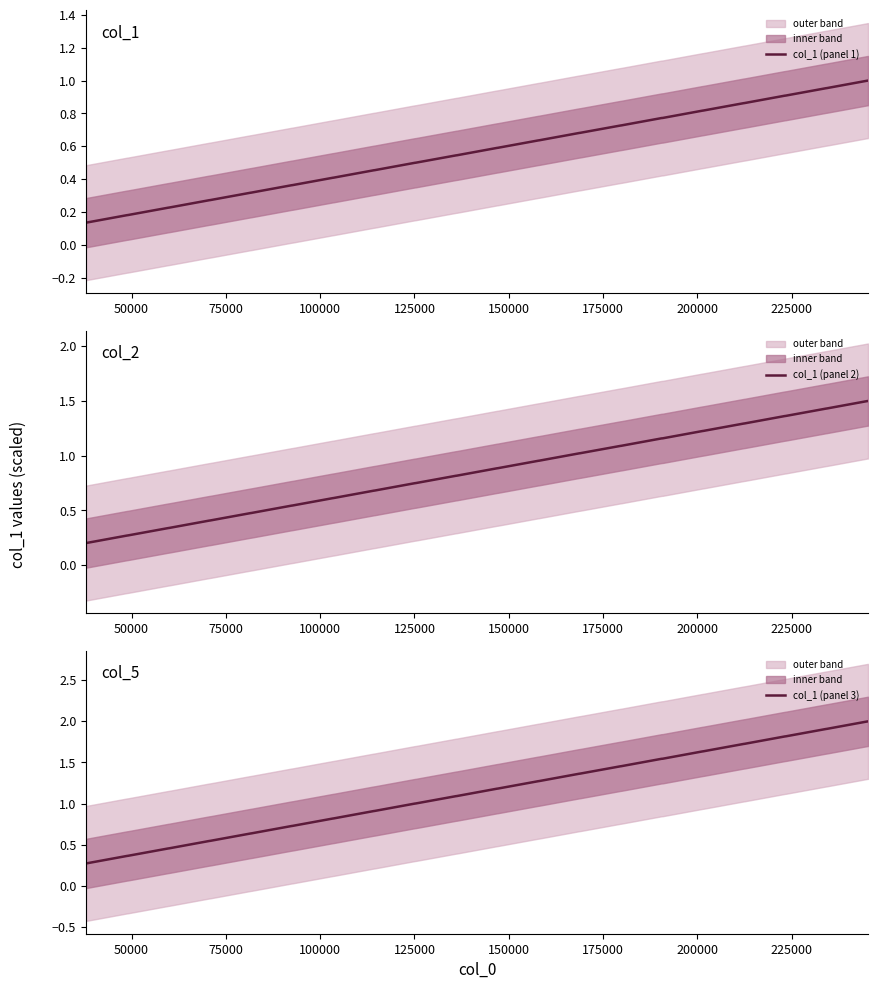

True or false: col_1 (panel 2) and col_1 (panel 1) intersect in this chart.

False